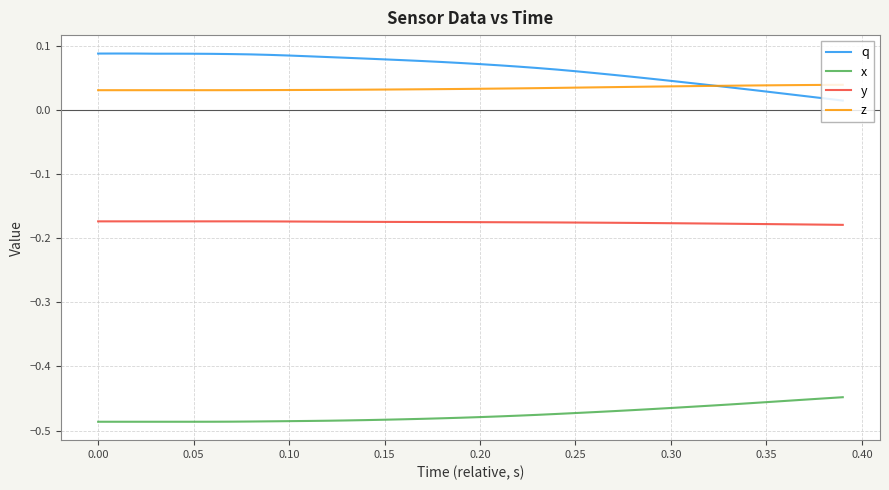

Which series has the largest total across all categories?

q